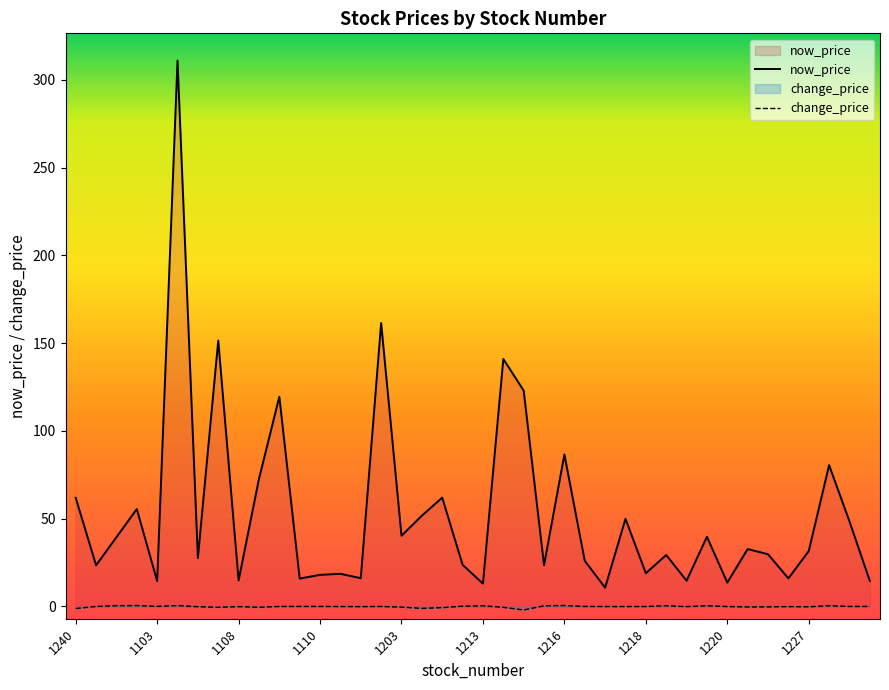

True or false: change_price and now_price cross at least once.

False